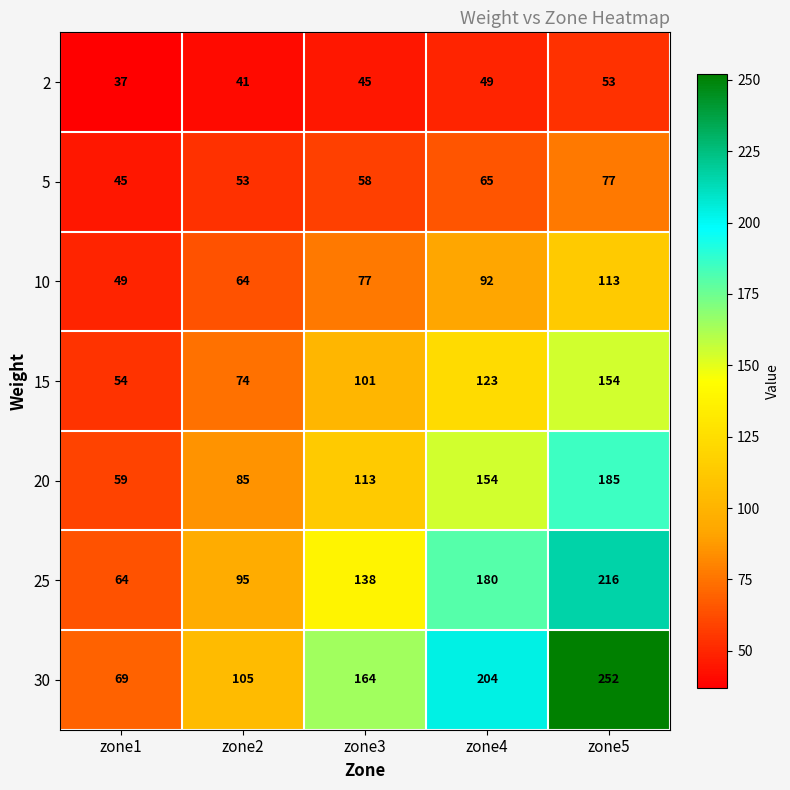

Read the 15 value at zone1.

54